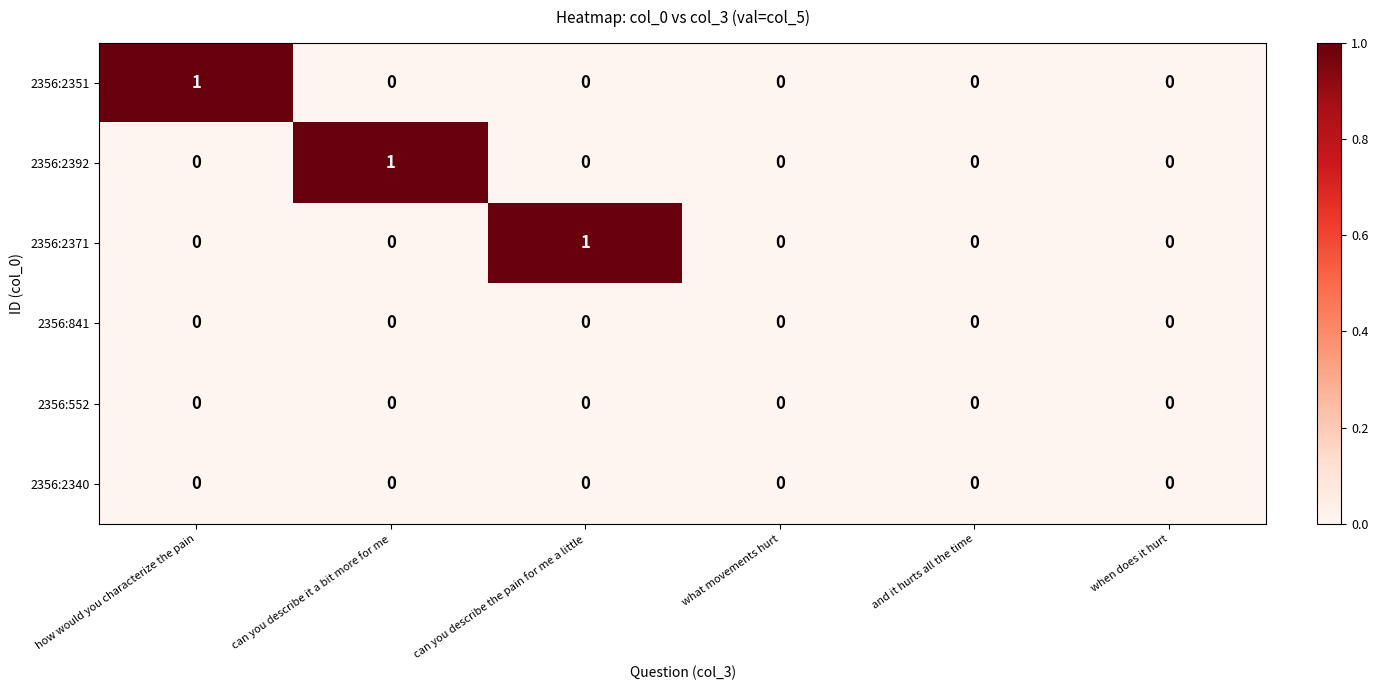

How many data points does each series have?

6